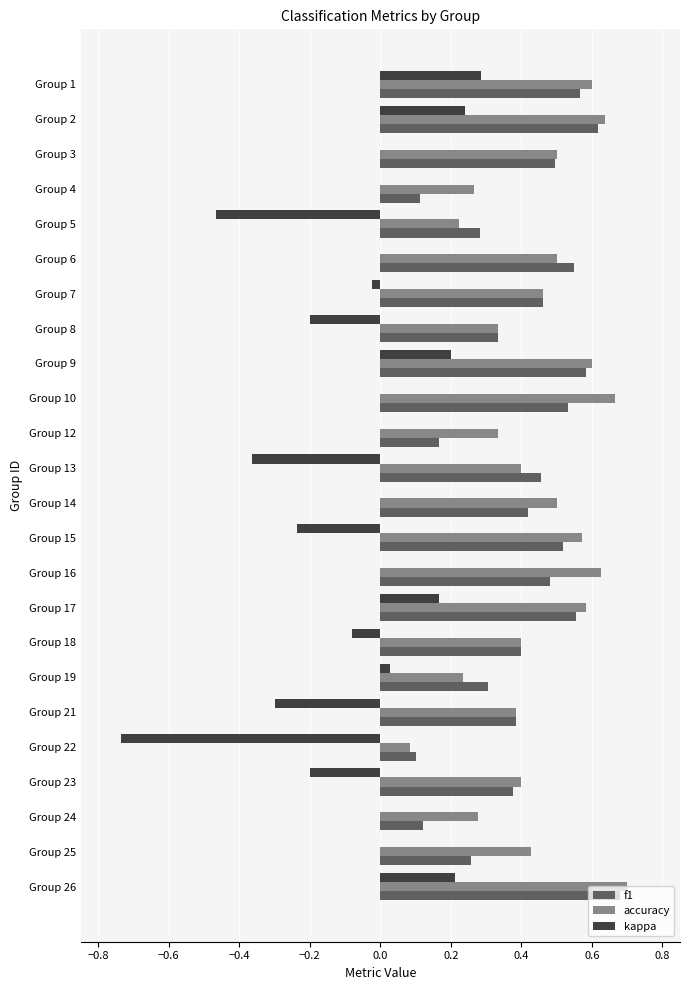

Which category has the highest value in the f1 series?

Group 26